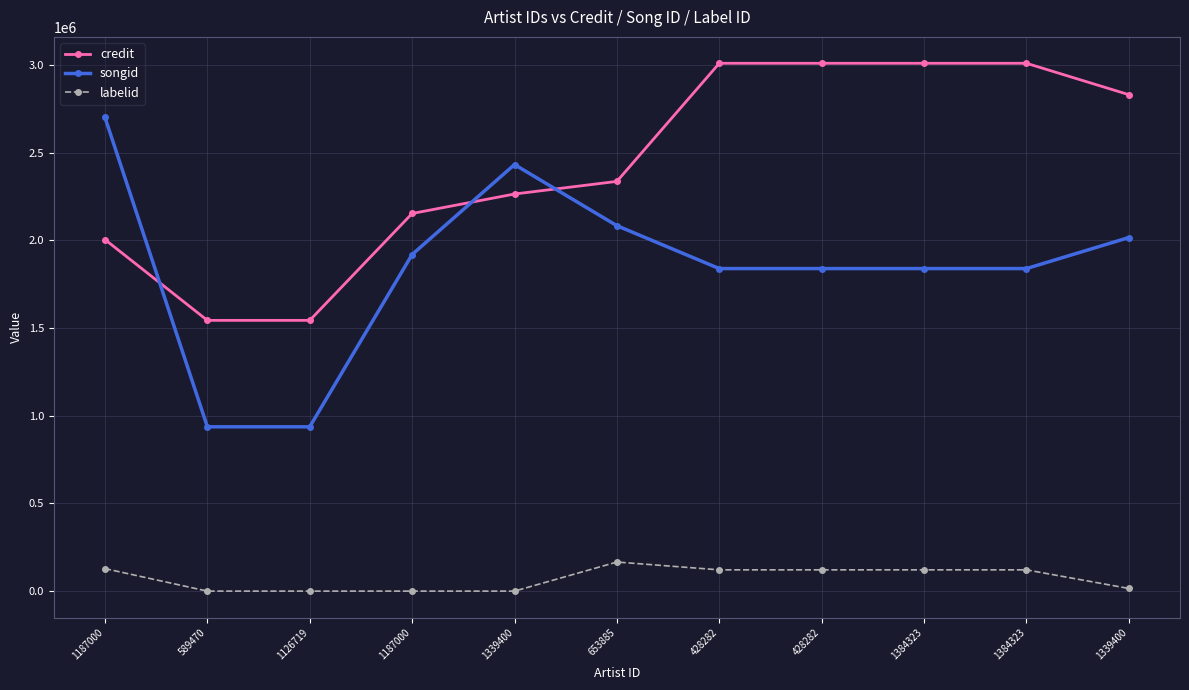

How many series are shown in this chart?

3